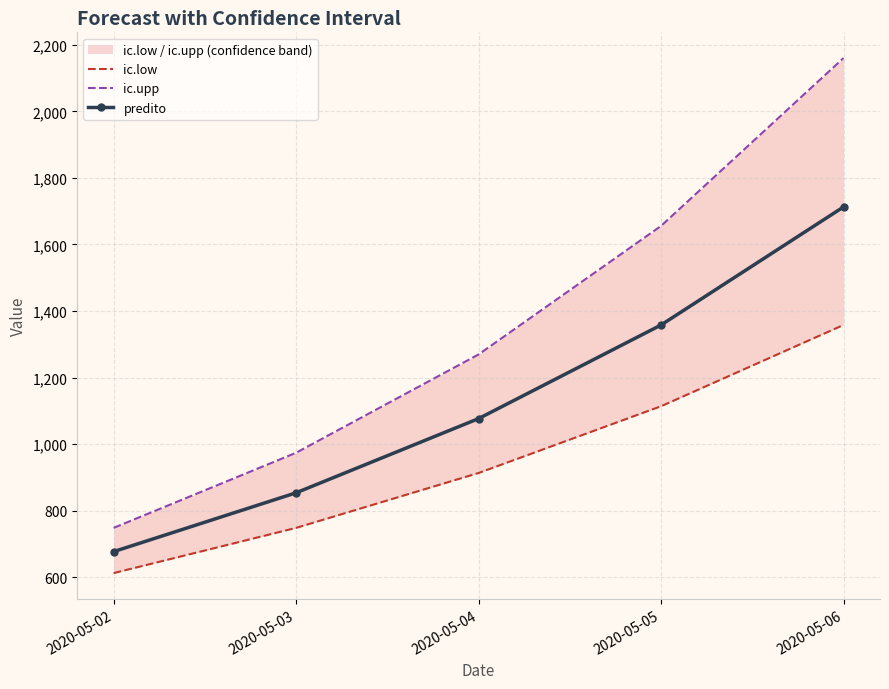

How many series are shown in this chart?

3